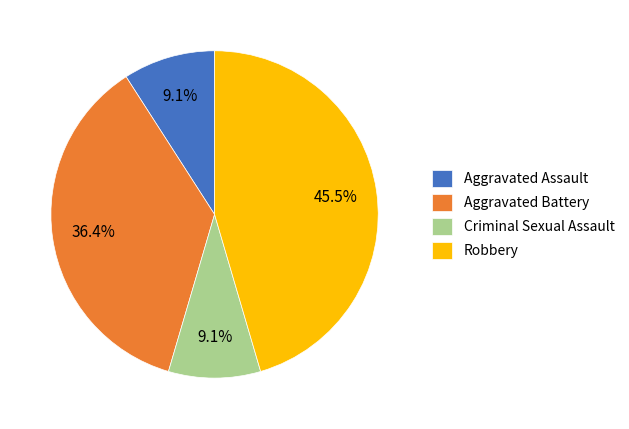

Is Robbery the majority of the pie?

No